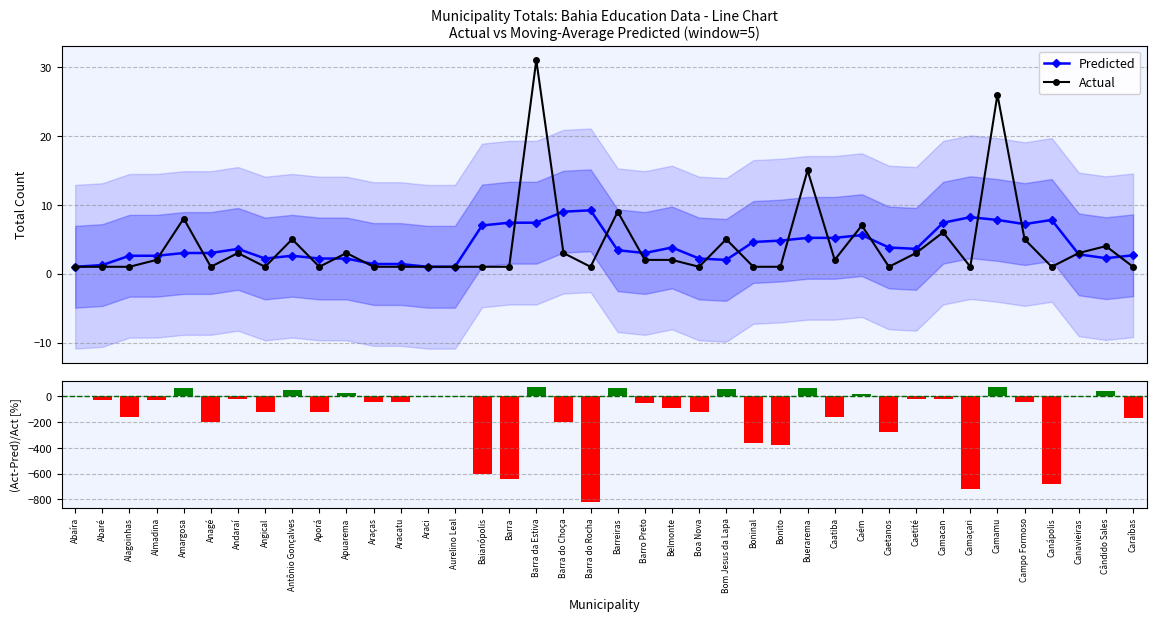

What is the highest value of the (Act-Pred)/Act [%] series?

76.1